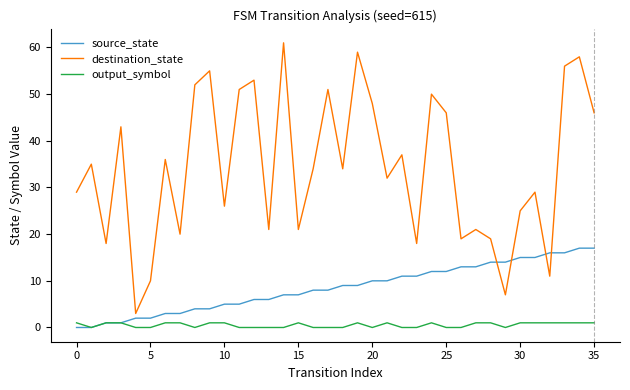

True or false: destination_state and output_symbol intersect in this chart.

False